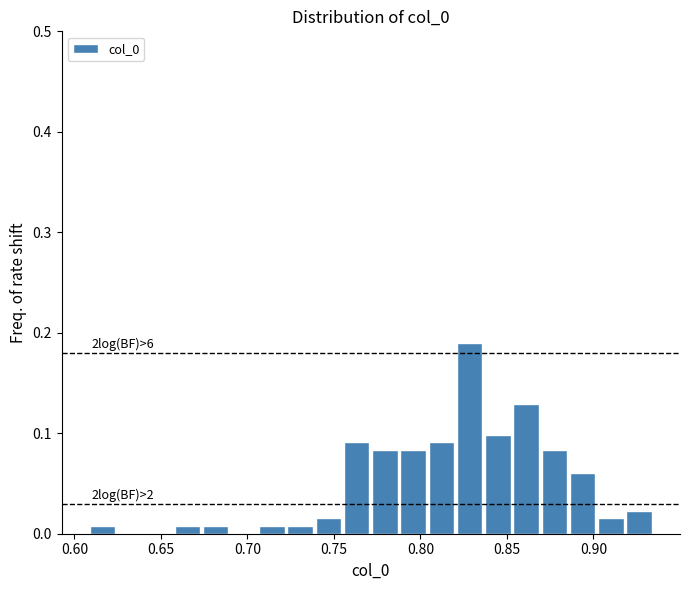

Read against the x-axis, roughly where is the centre of the tallest bar?

0.830